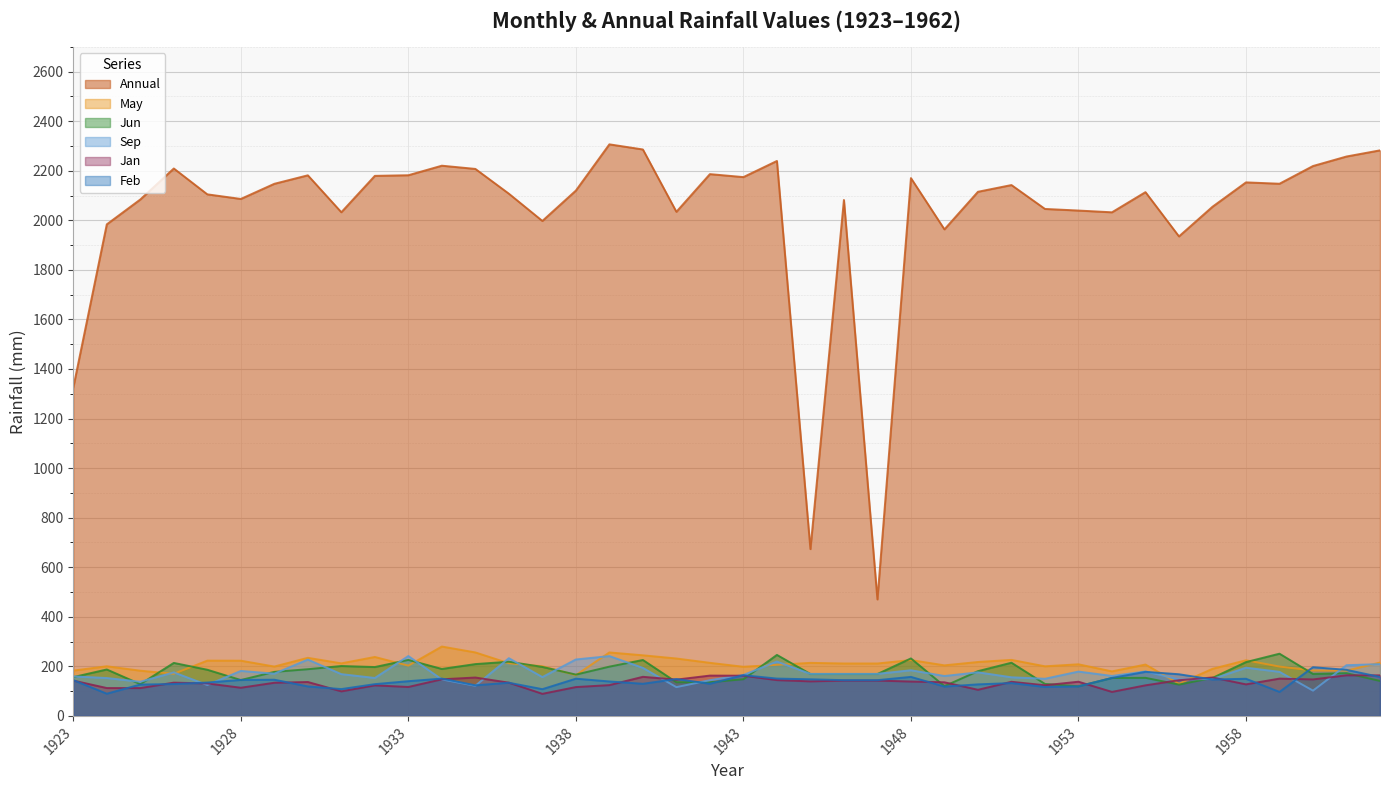

What is the smallest value displayed?

89.1